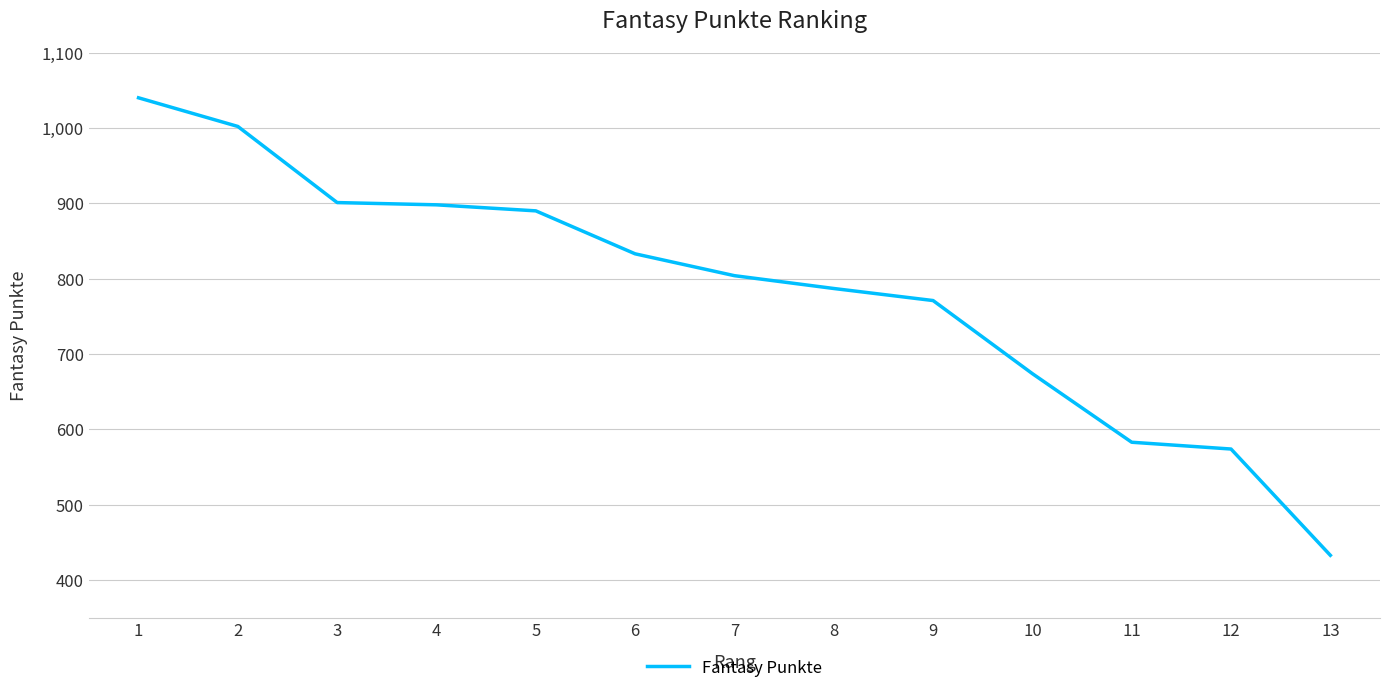

What is the change in value from 9 to 12?

-197